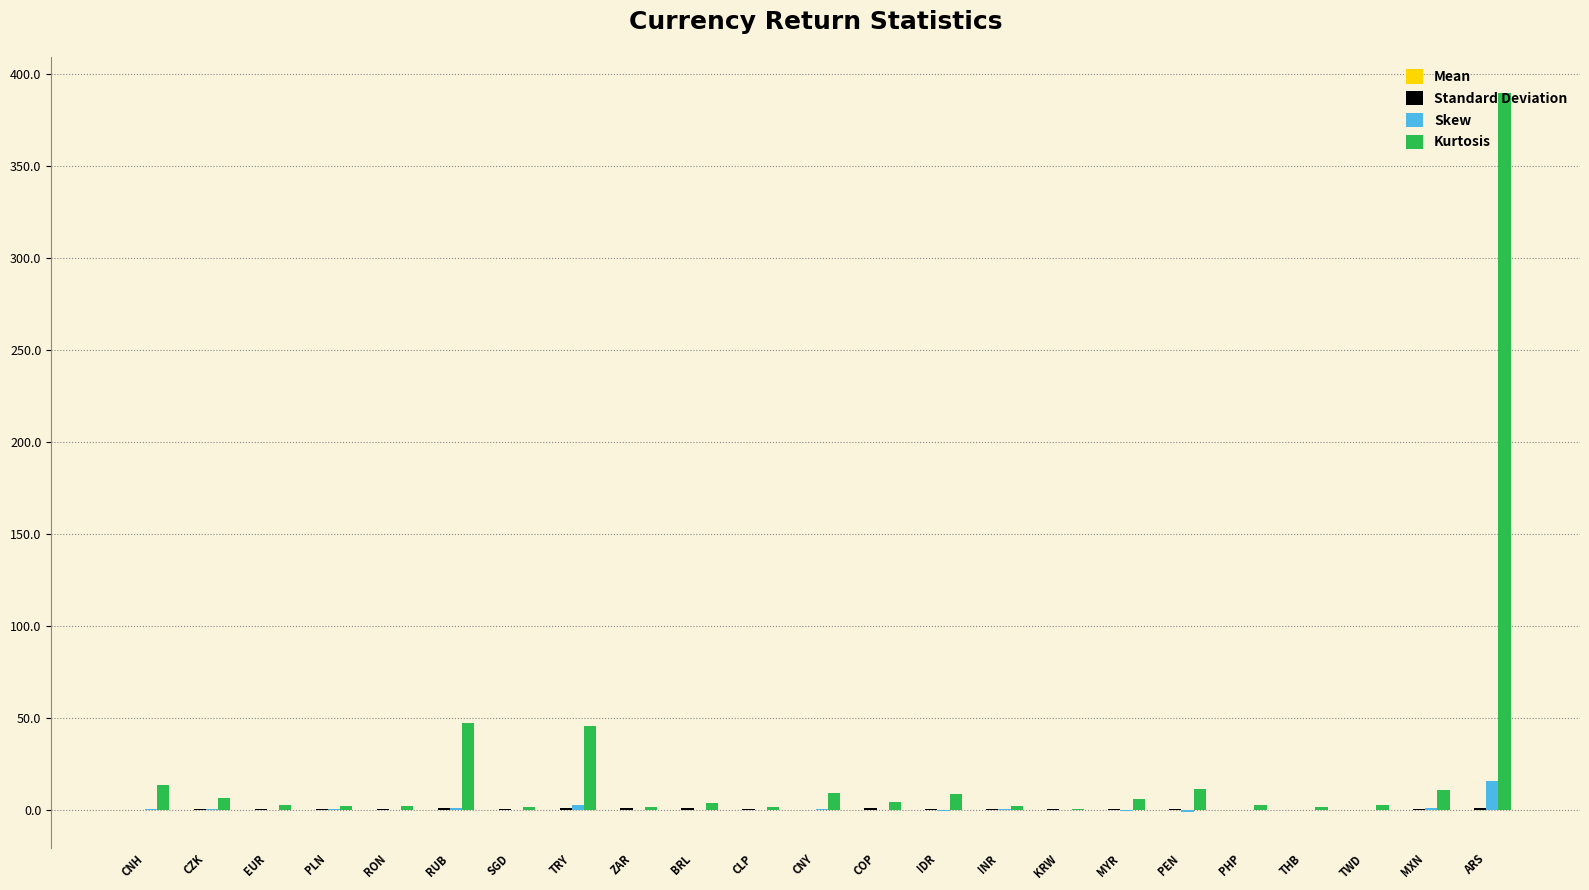

What is the sum of all Kurtosis values?

579.5